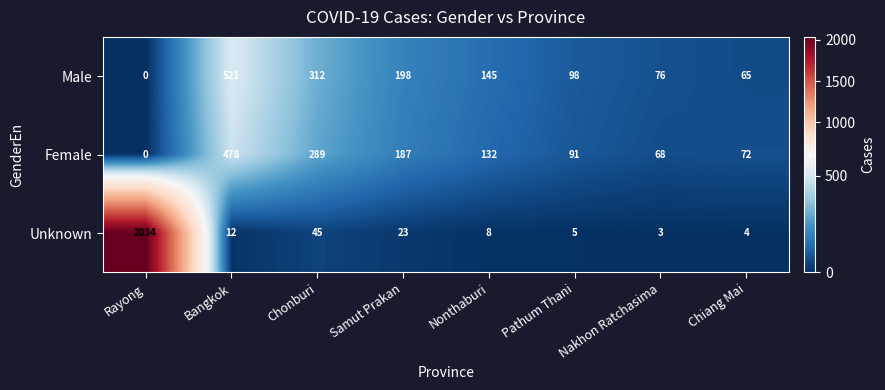

How many values in Male are above zero?

7